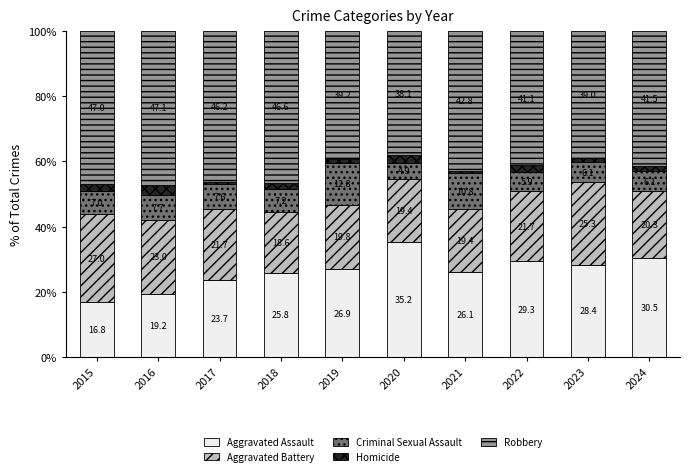

What is the total value across all series at 2019?

100.0